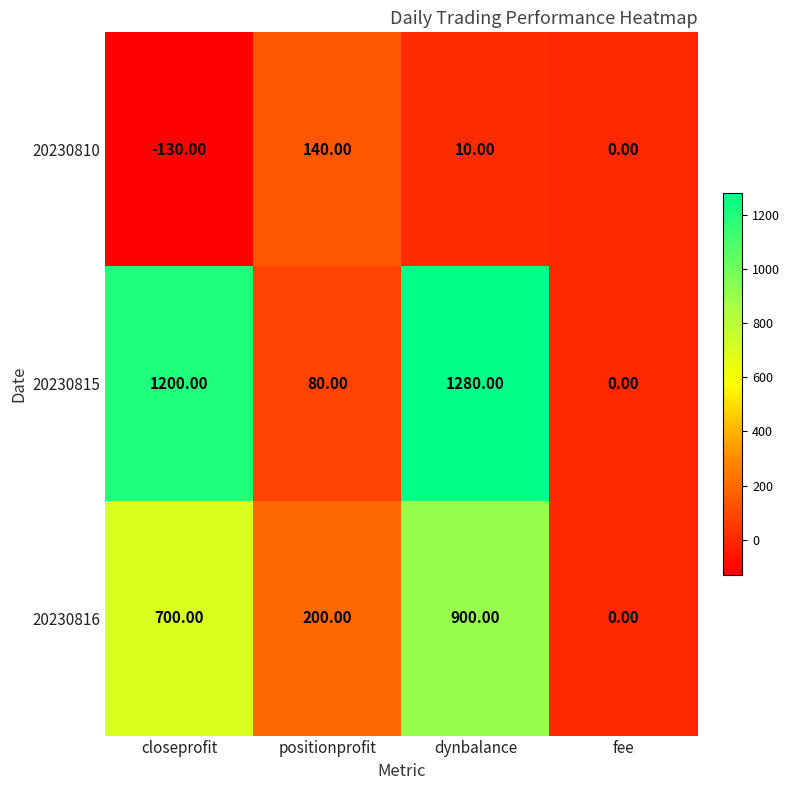

Rank the categories by 20230815 value from lowest to highest.

fee, positionprofit, closeprofit, dynbalance